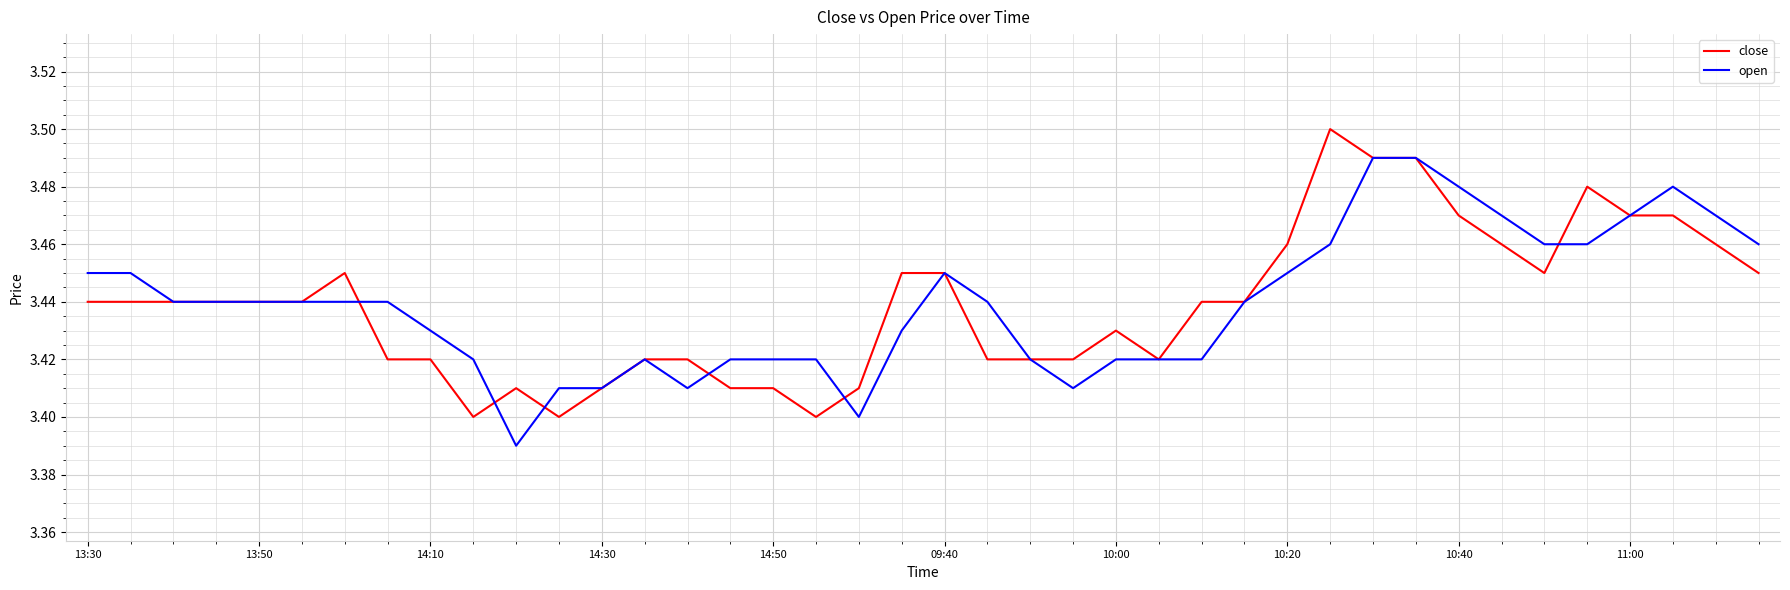

What is the difference between the second highest and second lowest values in the close series?

0.1